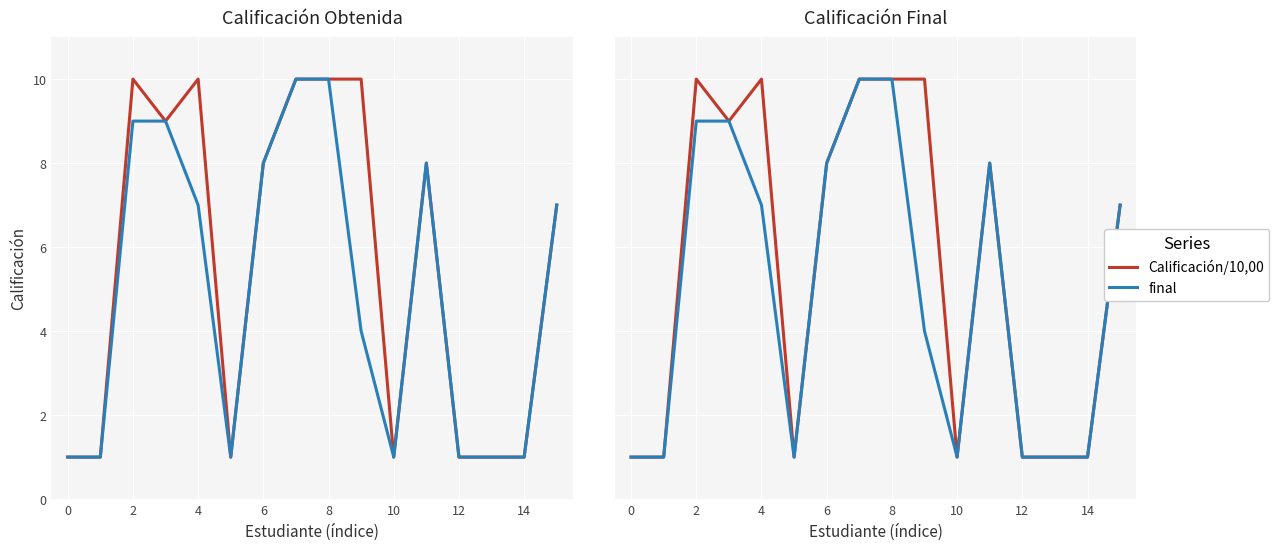

At which label is final closest to 5?

9